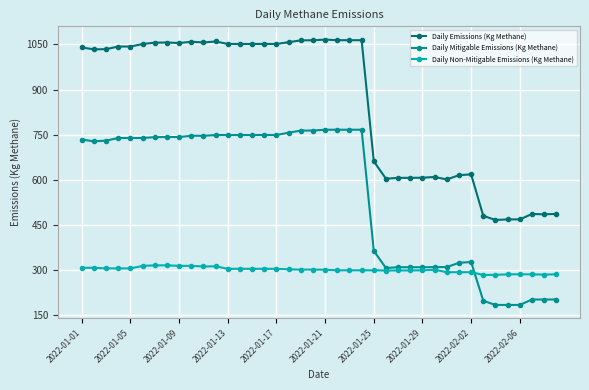

How many lines are shown in the chart?

3